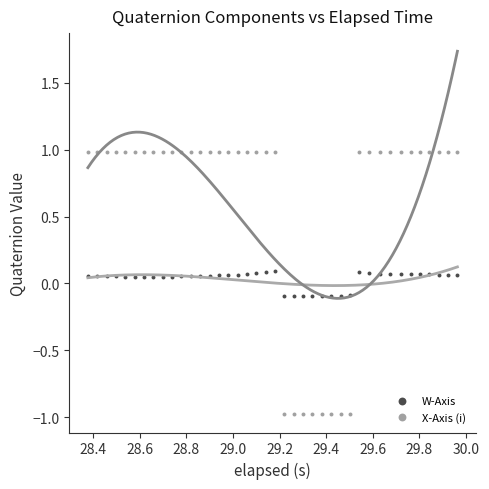

Across all data points, what is the range of X values (max minus min)?

1.6